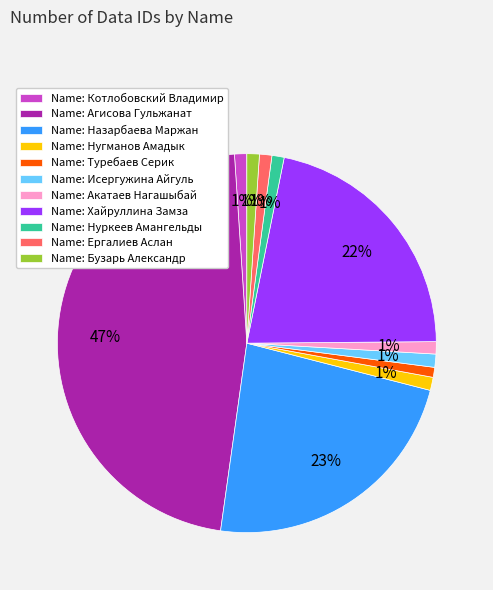

To the nearest percent, what is the combined percentage of Name: Нуркеев Амангельды and Name: Котлобовский Владимир?

2%